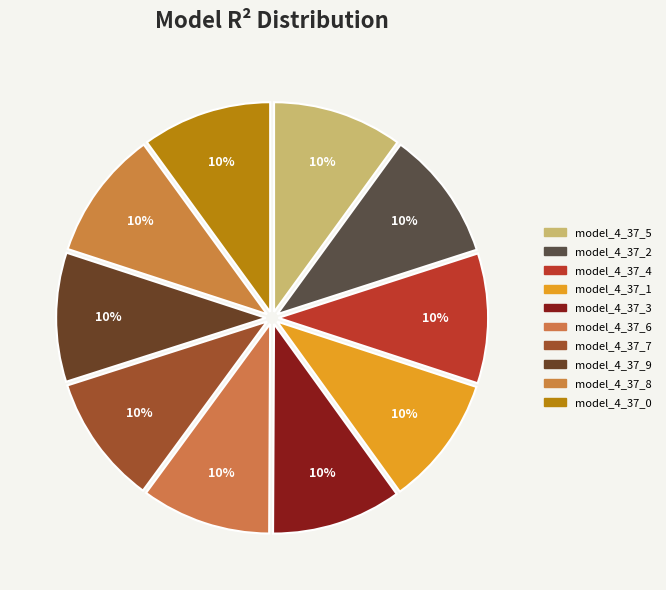

Is there any slice that represents more than half of the pie?

No